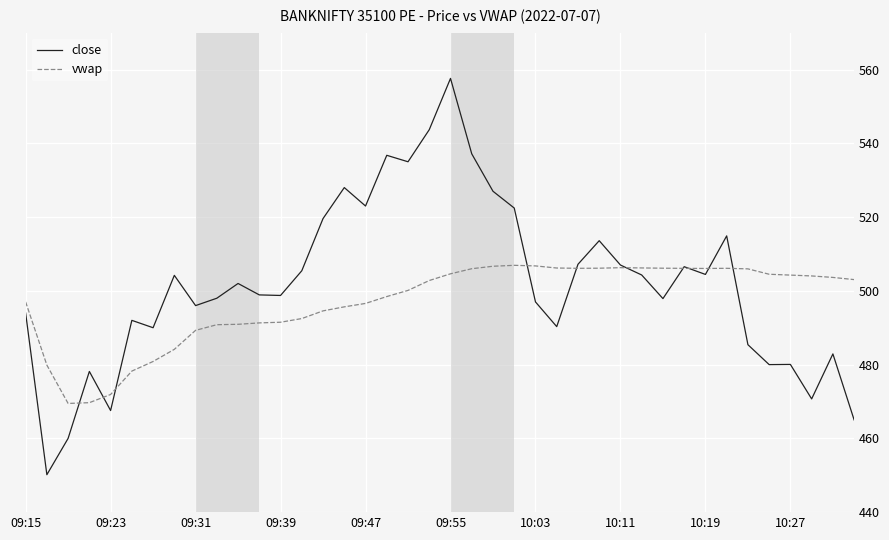

Which series has the largest range (max minus min)?

close